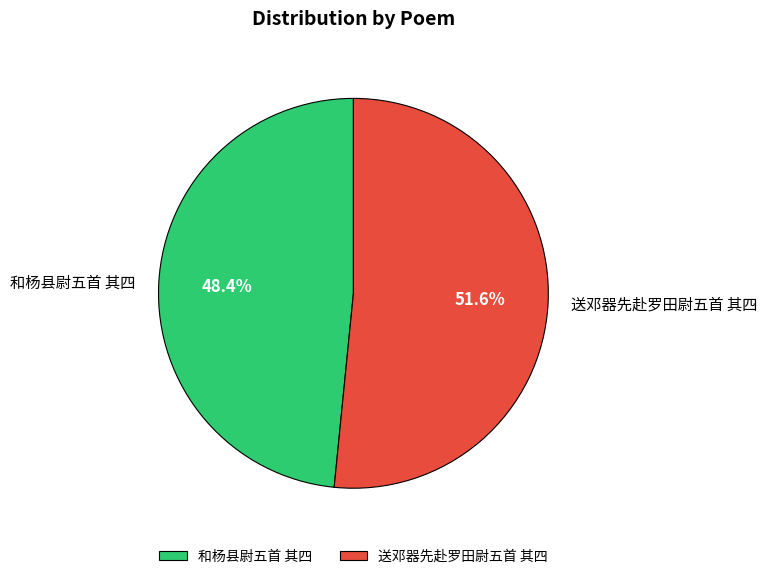

Which category has the biggest portion of the pie?

送邓器先赴罗田尉五首 其四